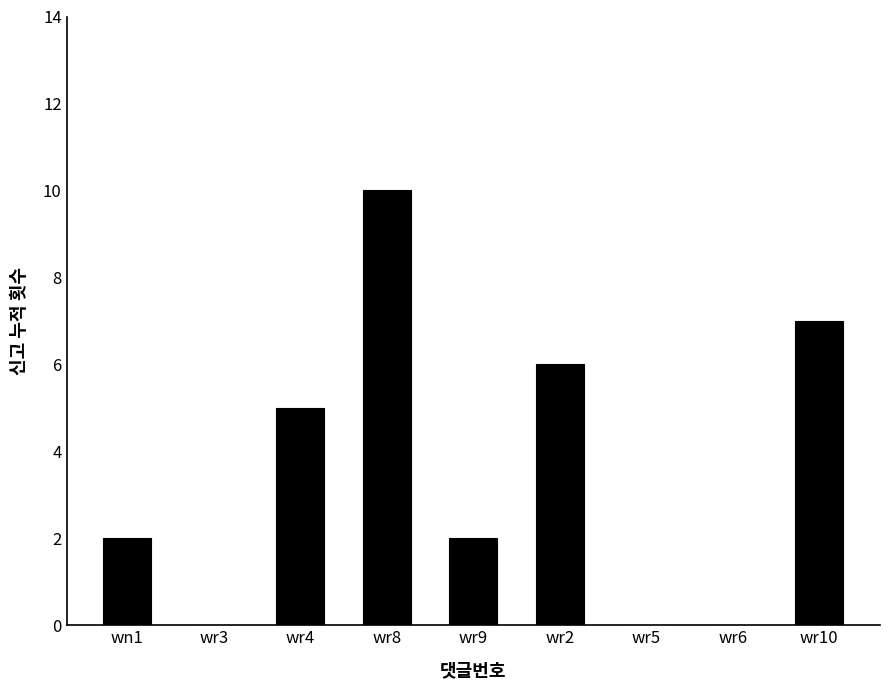

Reading left to right, extract all data points from this chart.

wn1=2	wr3=0	wr4=5	wr8=10	wr9=2	wr2=6	wr5=0	wr6=0	wr10=7